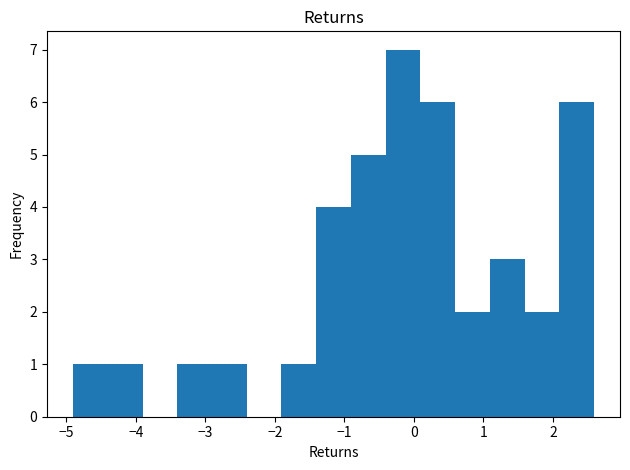

Over which range of the x-axis is the bar tallest?

-0.4 to 0.1